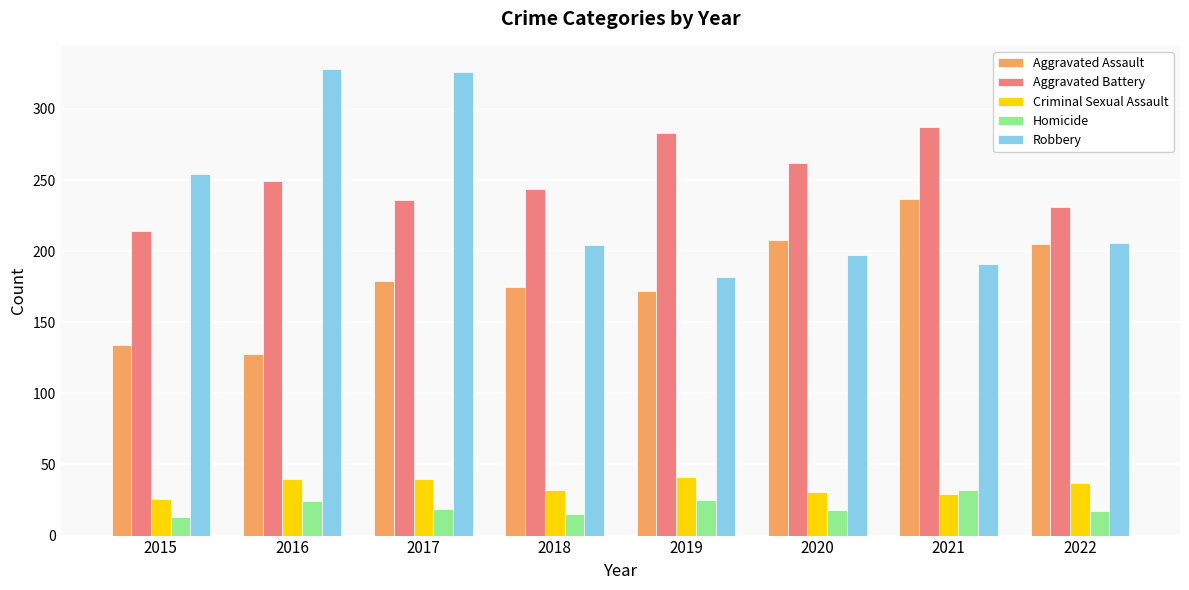

What is the sum of the Aggravated Assault values at 2020 and 2021?

445